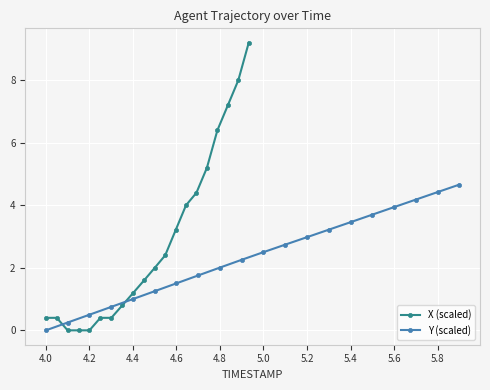

Where is Y (scaled) nearest to the value 2?

4.8